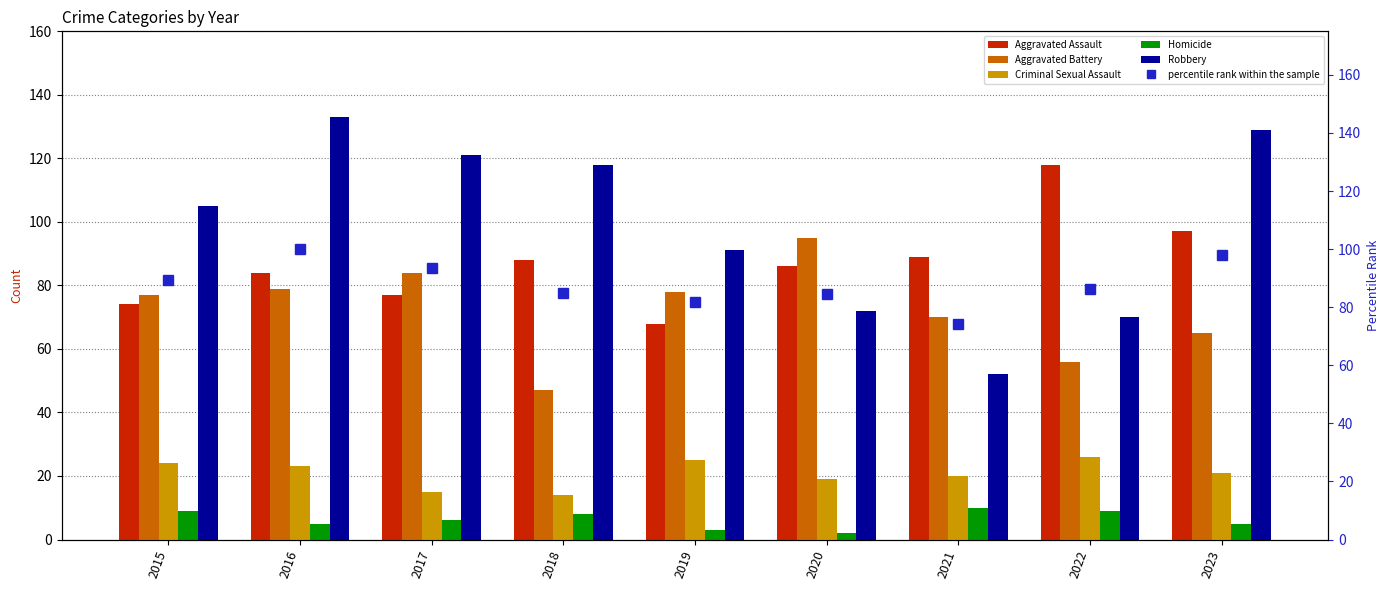

At which category is the sum across all series the highest?

2016